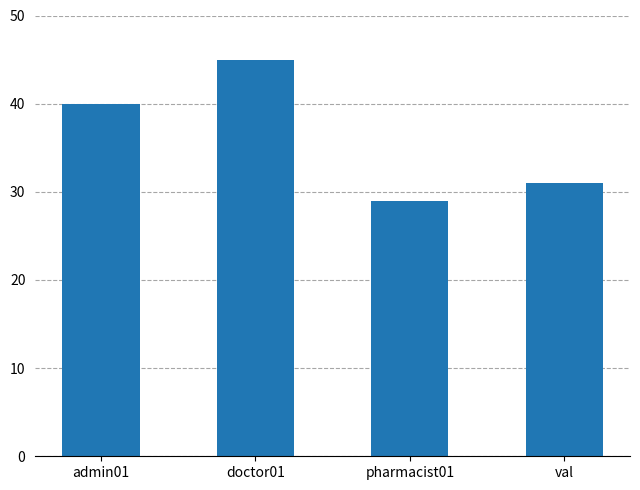

What is the ratio of the value at admin01 to the value at doctor01?

0.9